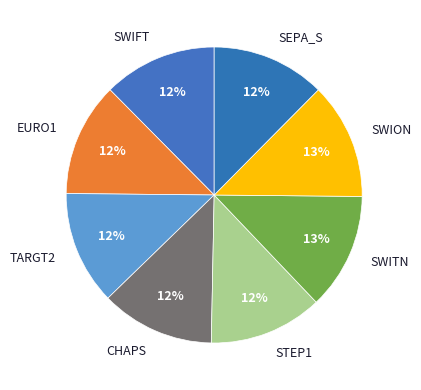

Combined, do TARGT2 and SWIFT account for over 50%?

No